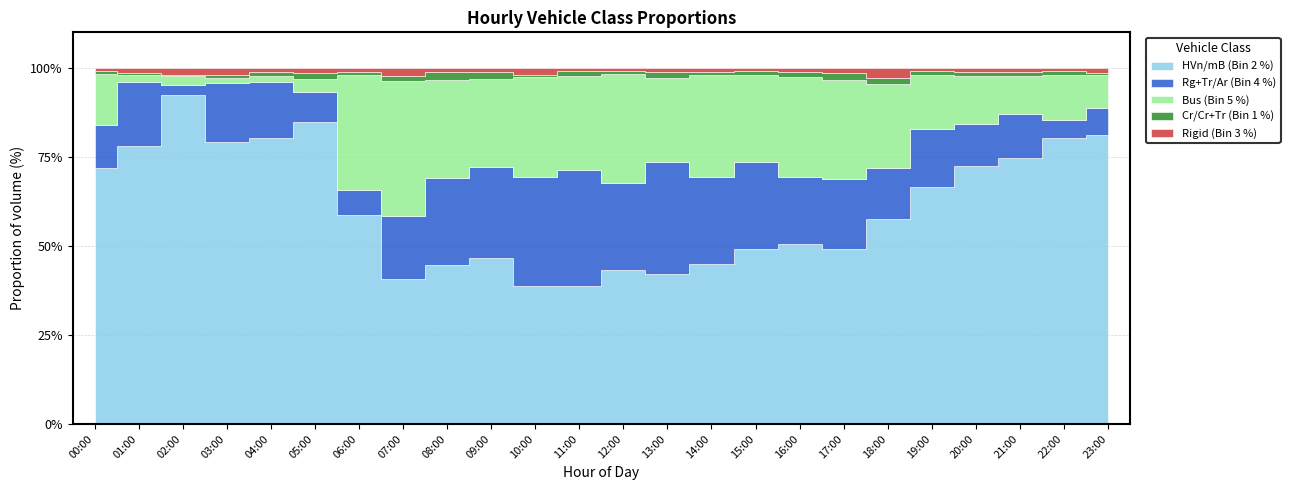

Which has a higher value, 03:00 or 23:00?

23:00